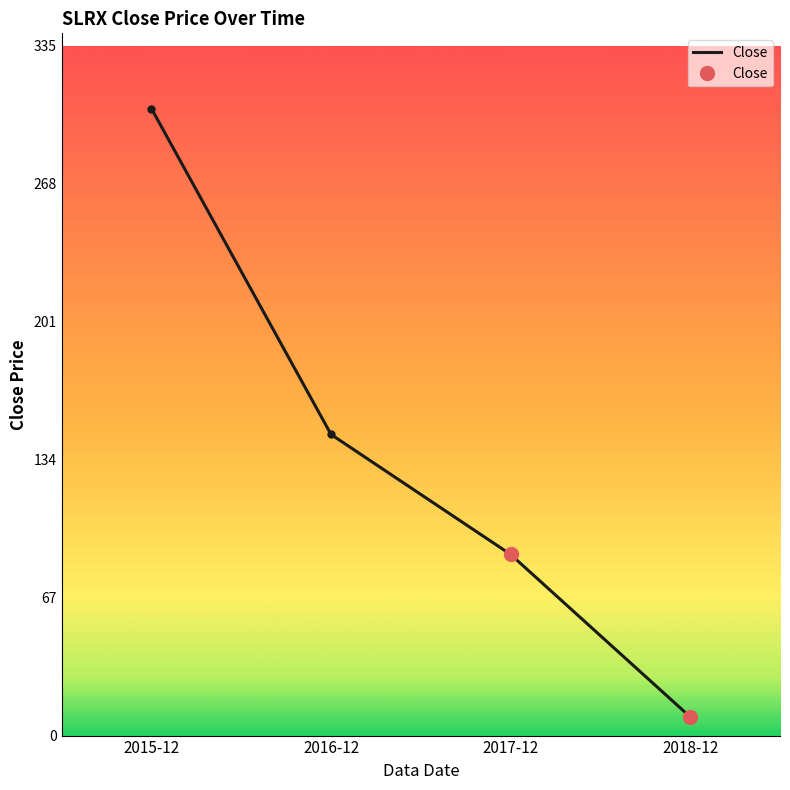

What is the maximum value shown in the chart?

304.3